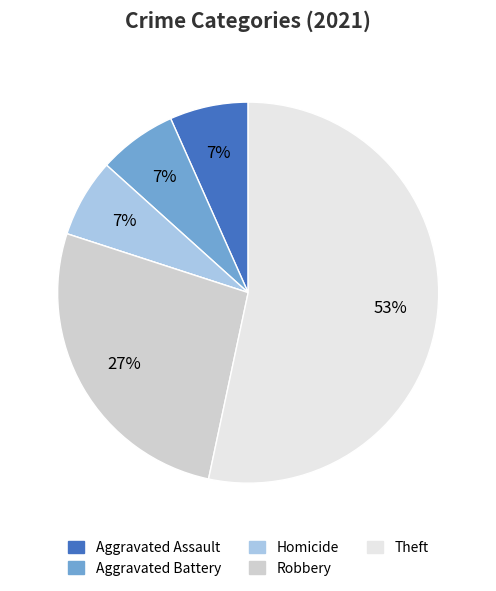

Does any single category account for the majority?

Yes